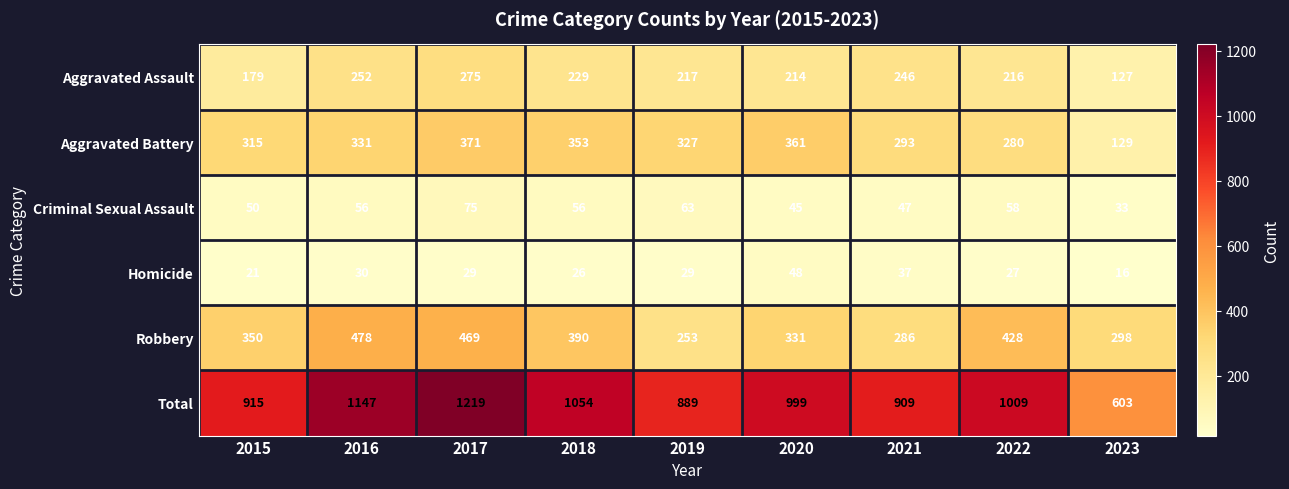

Which category has the lowest value in the Total series?

2023